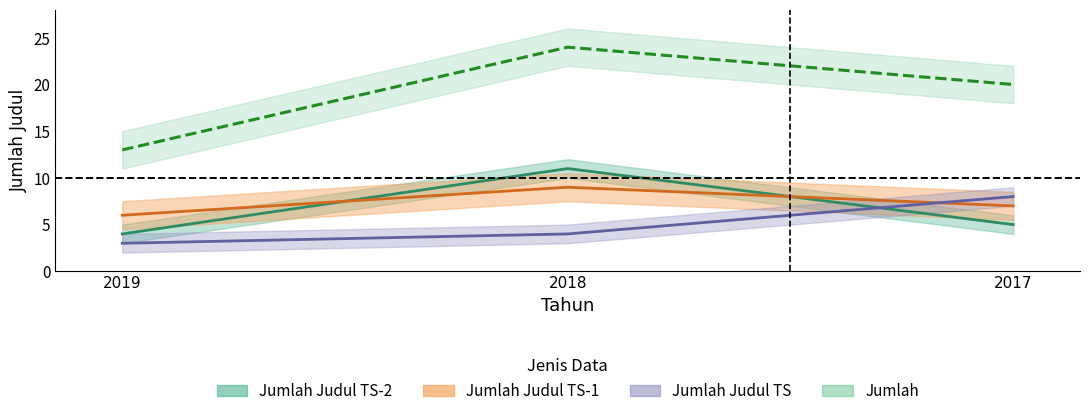

What is the maximum value for Jumlah Judul TS?

8